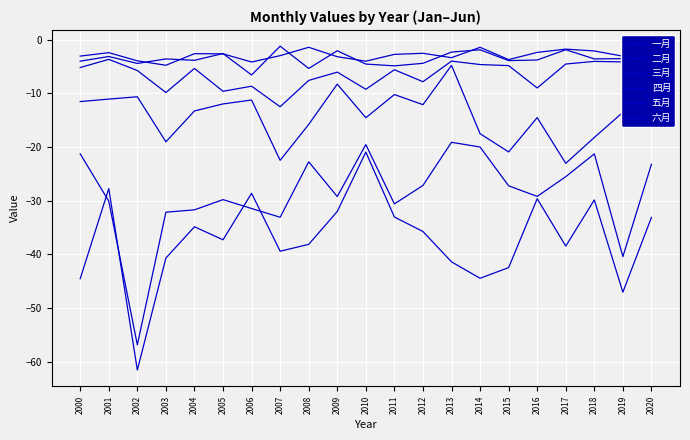

True or false: 二月 and 六月 intersect in this chart.

False